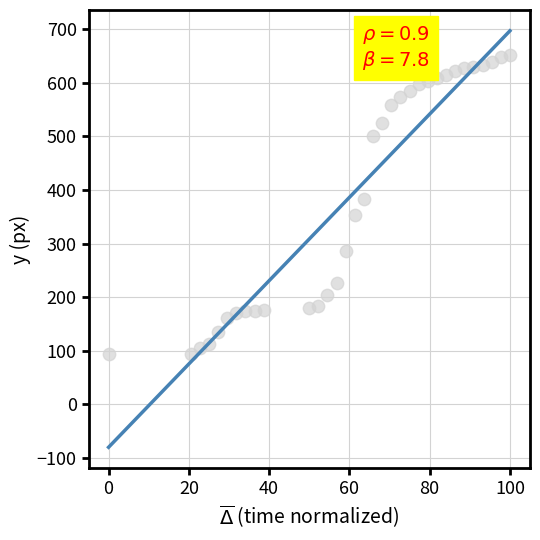

What is the range of Y values (max minus min)?

557